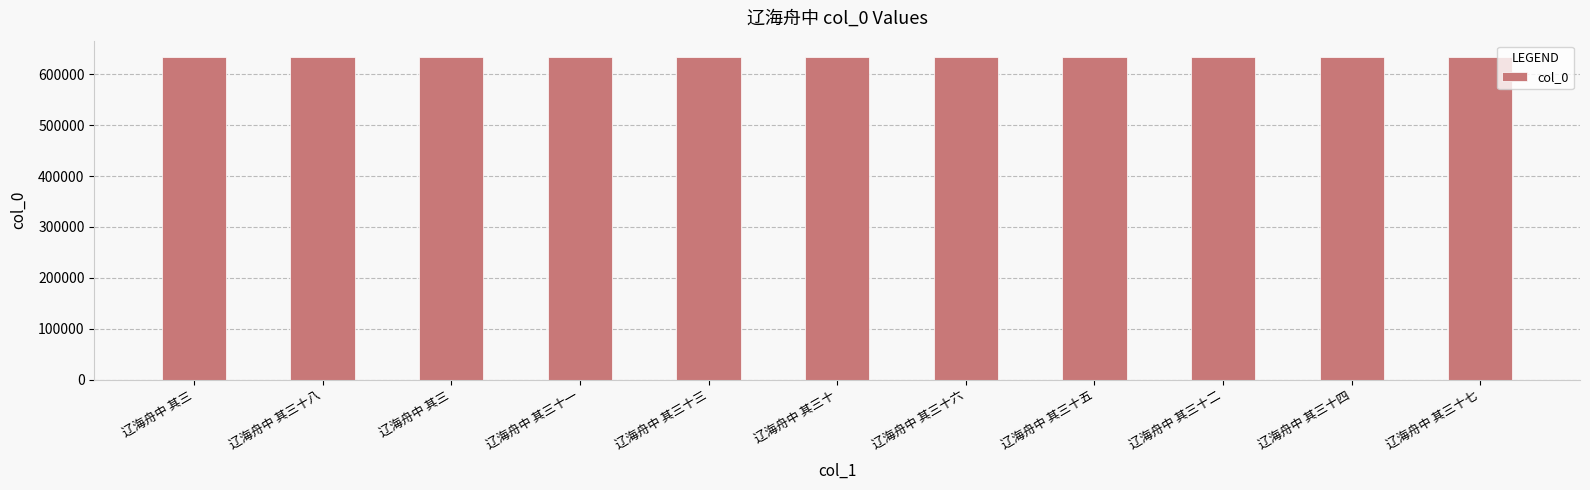

At which category does the chart reach its peak across all series?

辽海舟中 其三十八